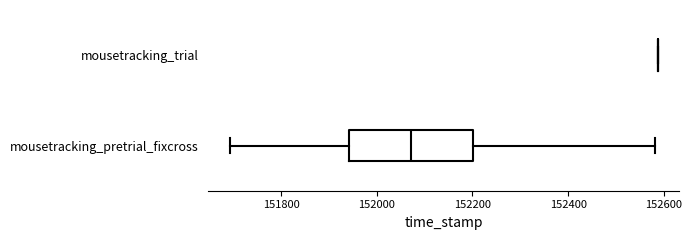

Where is the right edge of the box for mousetracking_pretrial_fixcross on the x-axis? The values are not printed on the chart, so give them approximately, as read against the axis.

152200